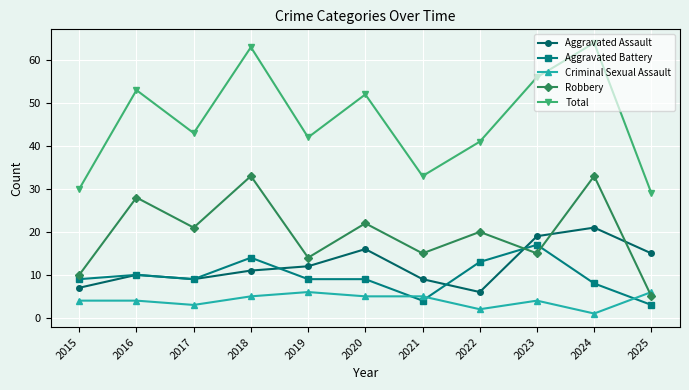

Is the value of Total at 2017 greater than the value of Aggravated Assault at 2017?

Yes